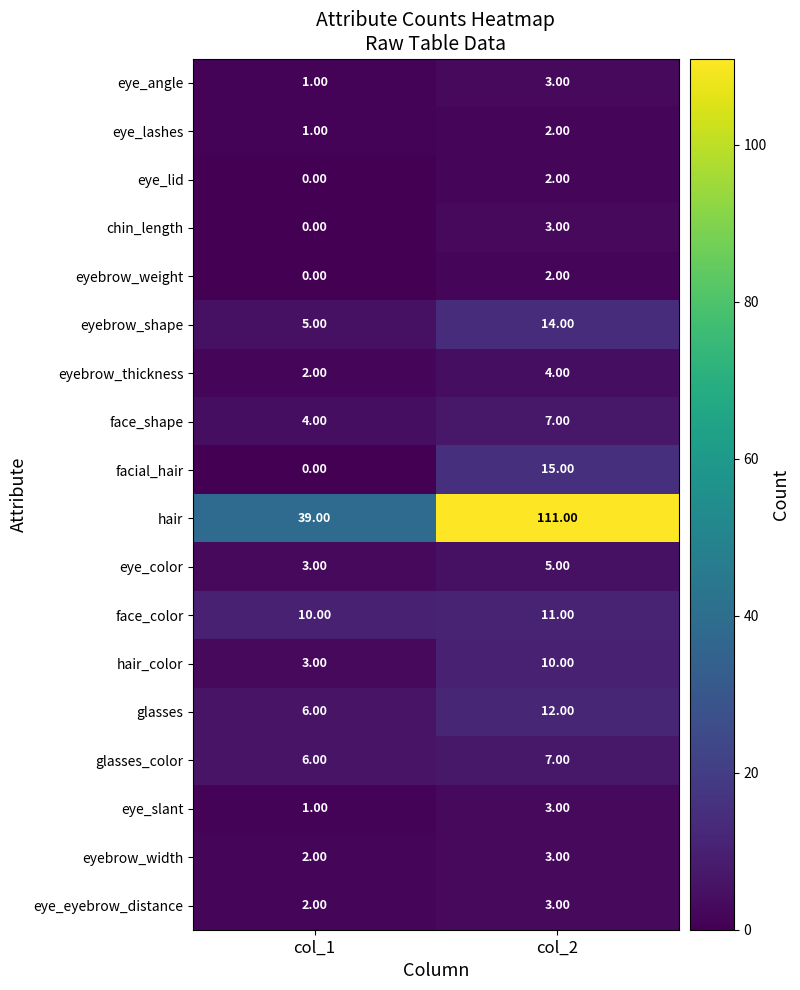

Is the value of eye_lid at col_1 greater than the value of eye_lashes at col_2?

No